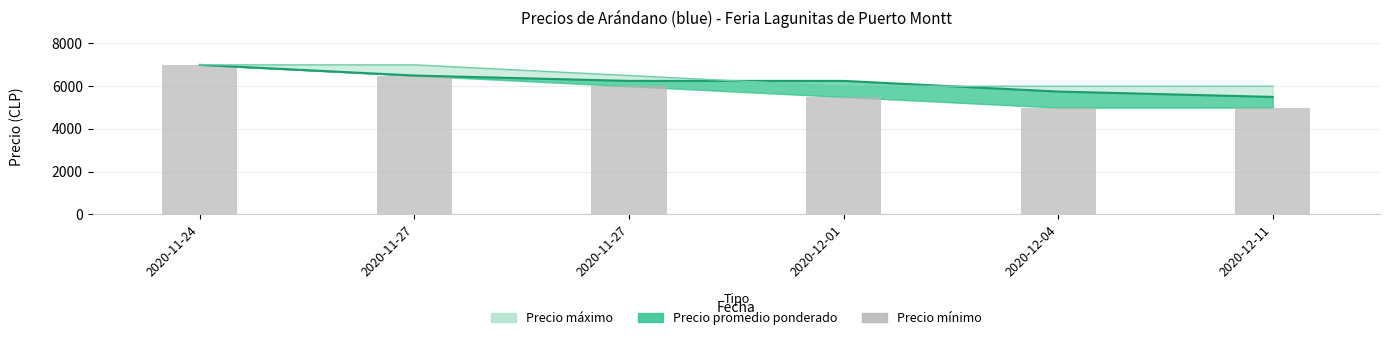

Rank the categories by value from highest to lowest.

2020-11-24, 2020-11-27, 2020-11-27, 2020-12-01, 2020-12-04, 2020-12-11